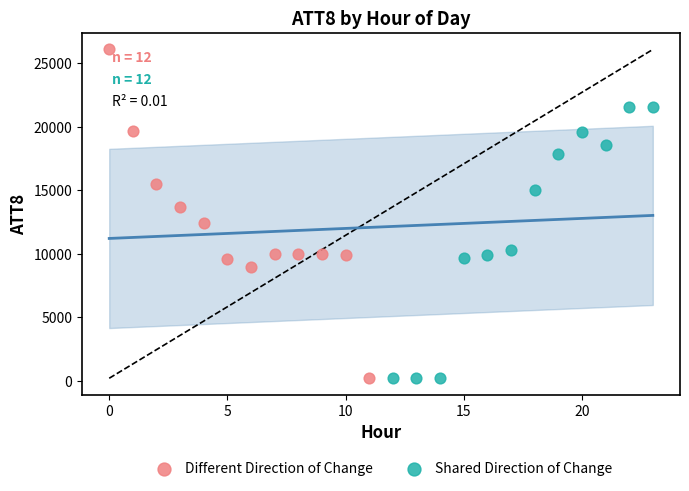

Which series reaches the maximum Y coordinate?

Different Direction of Change